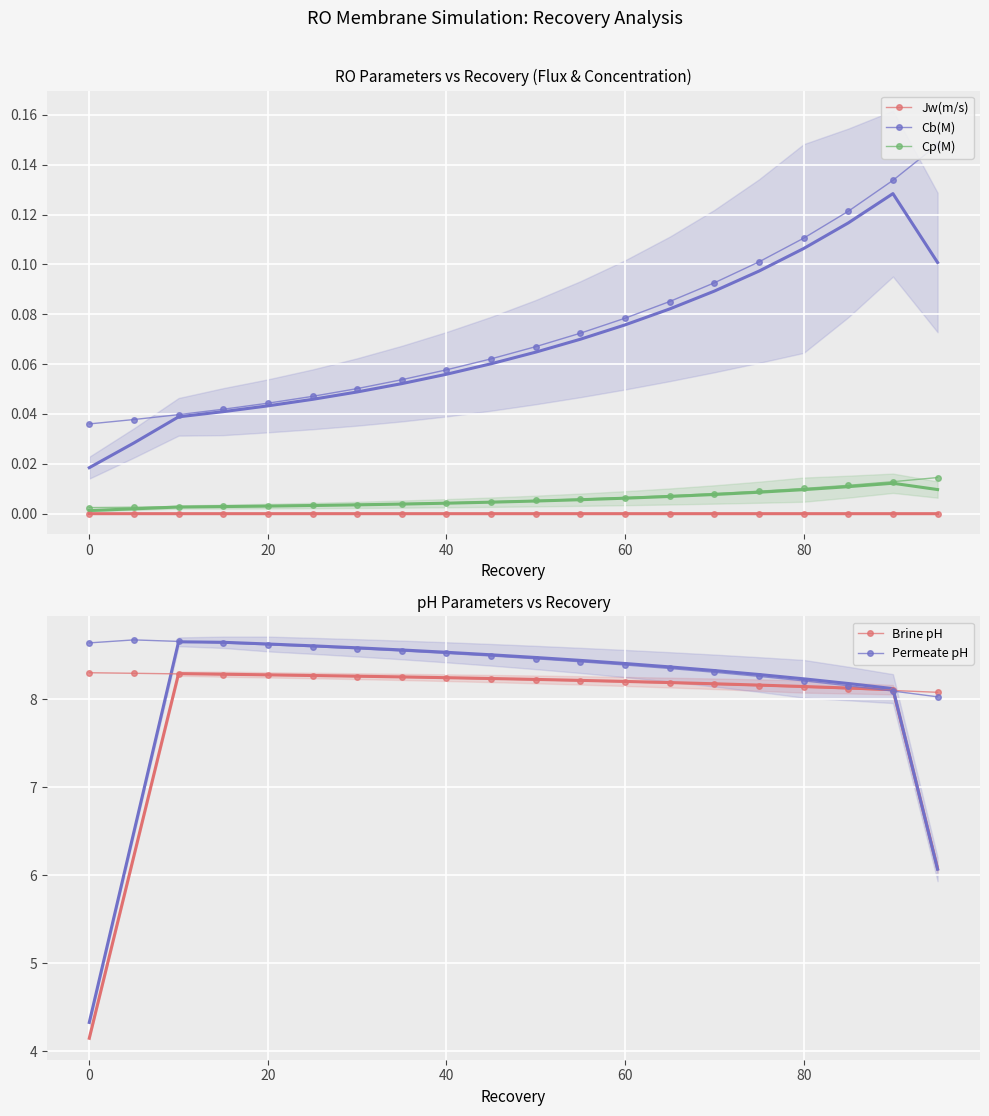

Reading left to right, list all the values displayed in this chart.

Jw(m/s): 0.0	0.0	0.0	0.0	0.0	0.0	0.0	0.0	0.0	0.0	0.0	0.0	0.0	0.0	0.0	0.0	0.0	0.0	0.0	0.0
Cb(M): 0.0	0.0	0.0	0.0	0.0	0.0	0.1	0.1	0.1	0.1	0.1	0.1	0.1	0.1	0.1	0.1	0.1	0.1	0.1	0.1
Cp(M): 0.0	0.0	0.0	0.0	0.0	0.0	0.0	0.0	0.0	0.0	0.0	0.0	0.0	0.0	0.0	0.0	0.0	0.0	0.0	0.0
Brine pH: 8.3	8.3	8.3	8.3	8.3	8.3	8.3	8.2	8.2	8.2	8.2	8.2	8.2	8.2	8.2	8.2	8.1	8.1	8.1	8.1
Permeate pH: 8.6	8.7	8.7	8.6	8.6	8.6	8.6	8.5	8.5	8.5	8.5	8.4	8.4	8.3	8.3	8.3	8.2	8.2	8.1	8.0